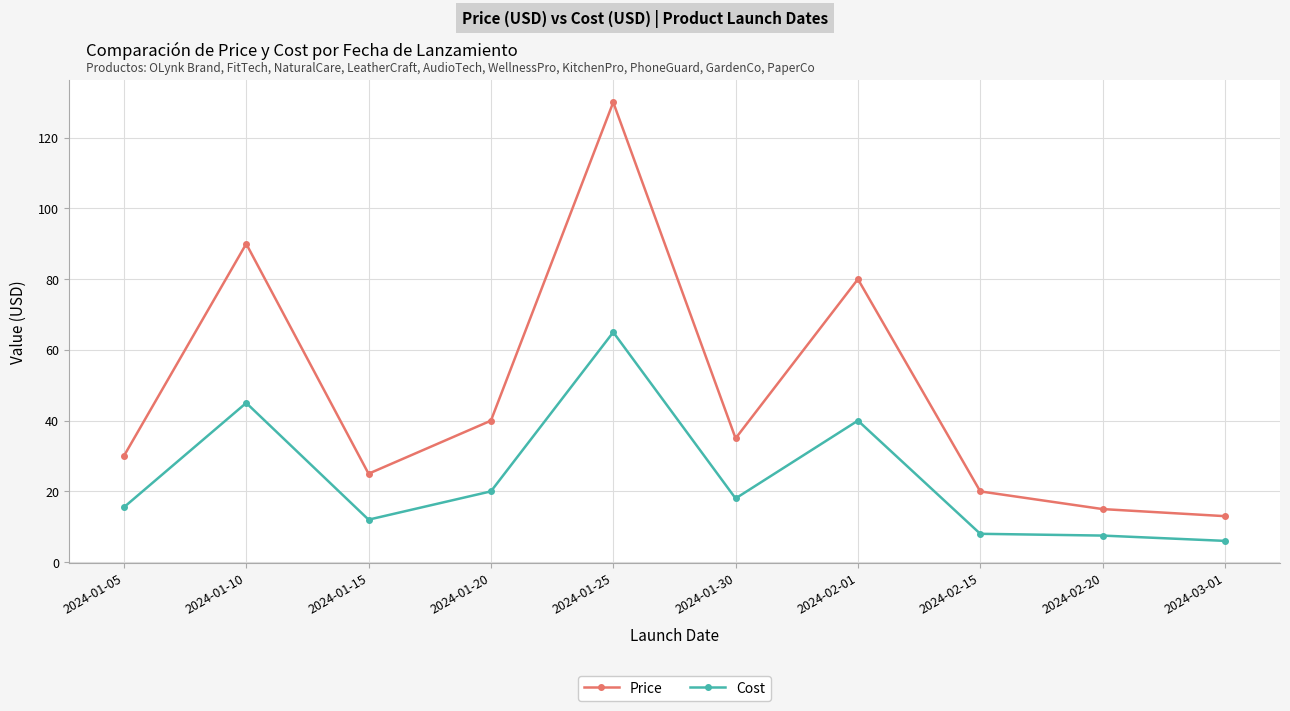

At how many categories does at least one series exceed 62?

3